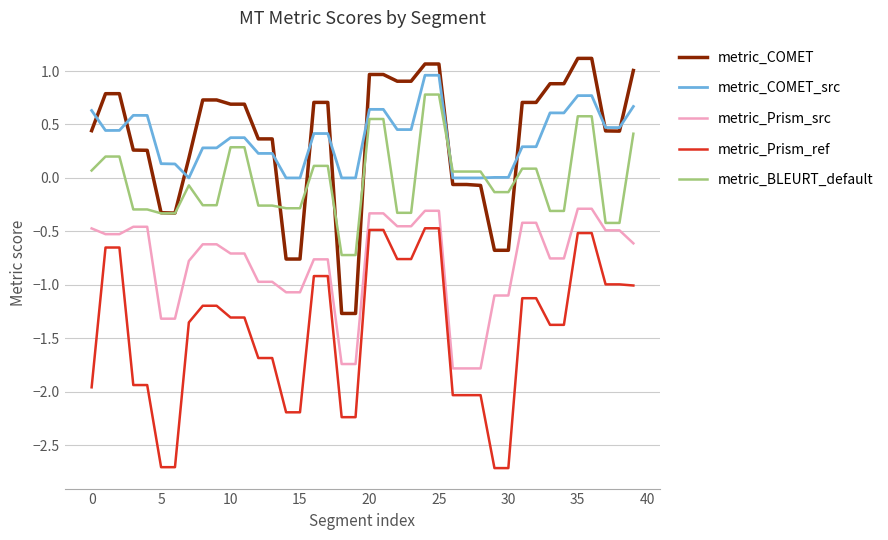

True or false: metric_Prism_ref and metric_COMET intersect in this chart.

False